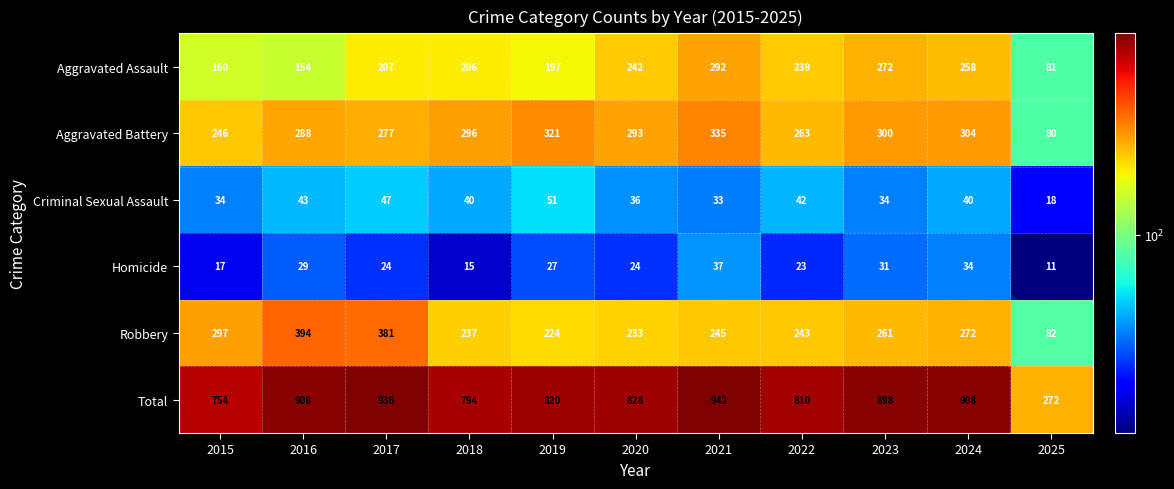

Which category has the highest value across all series?

2021